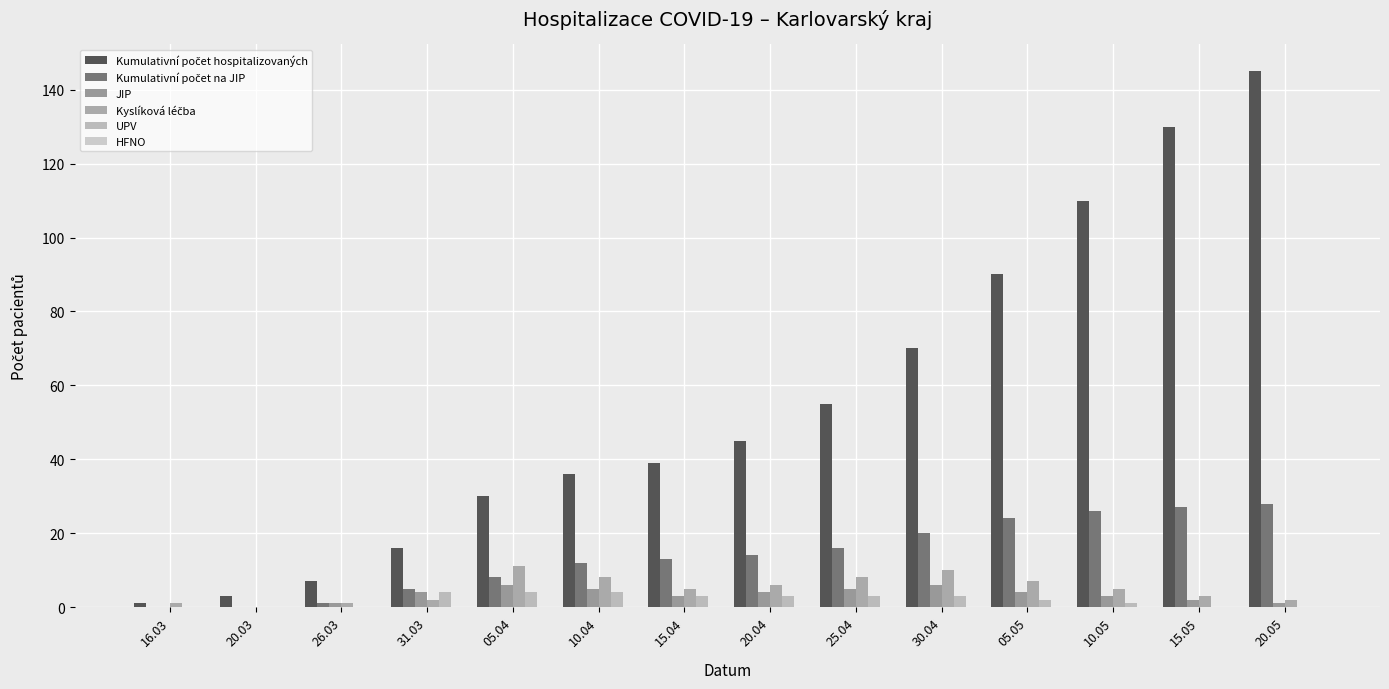

How many data points does each series have?

14